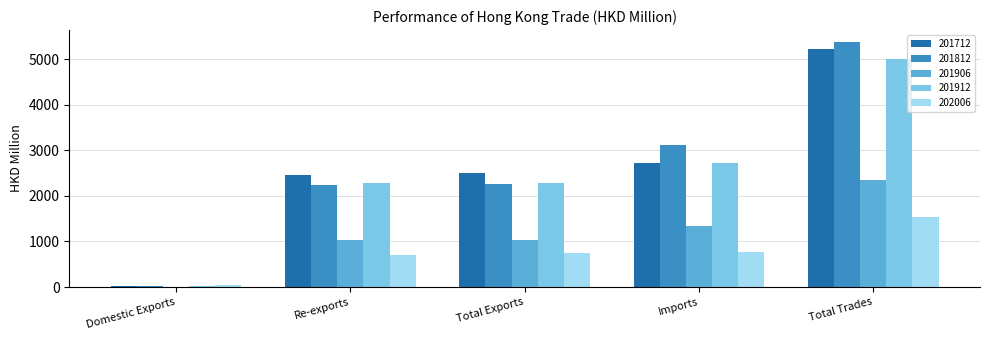

What is the total value across all series at Total Trades?

19486.3